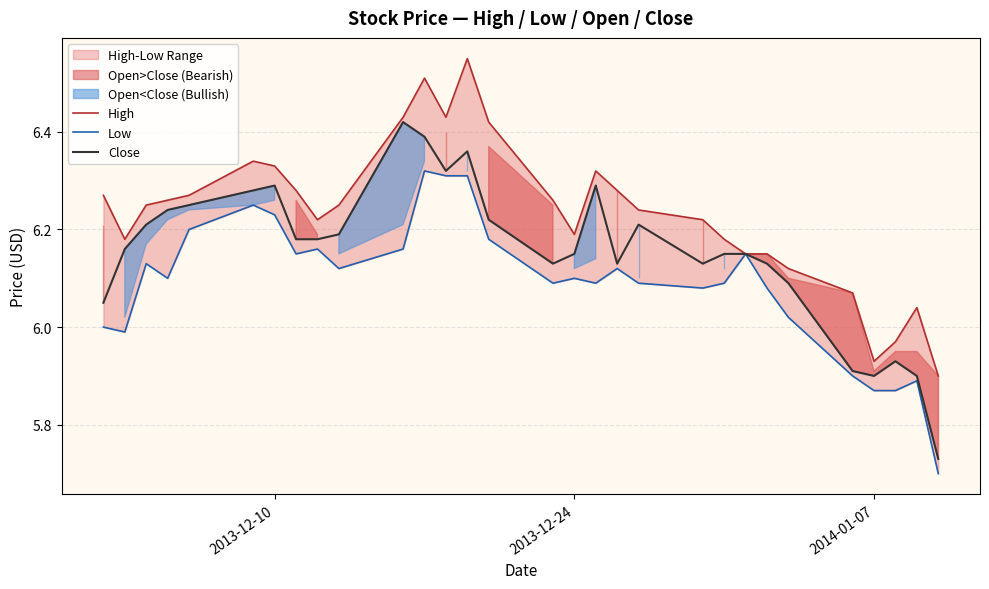

True or false: Close and Low cross at least once.

False